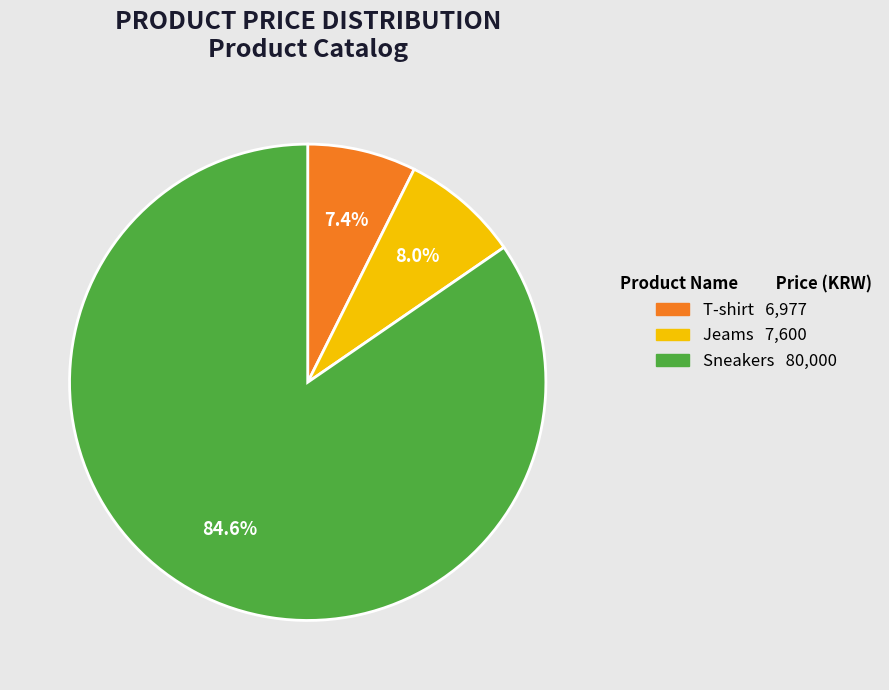

Count the number of slices in the pie.

3